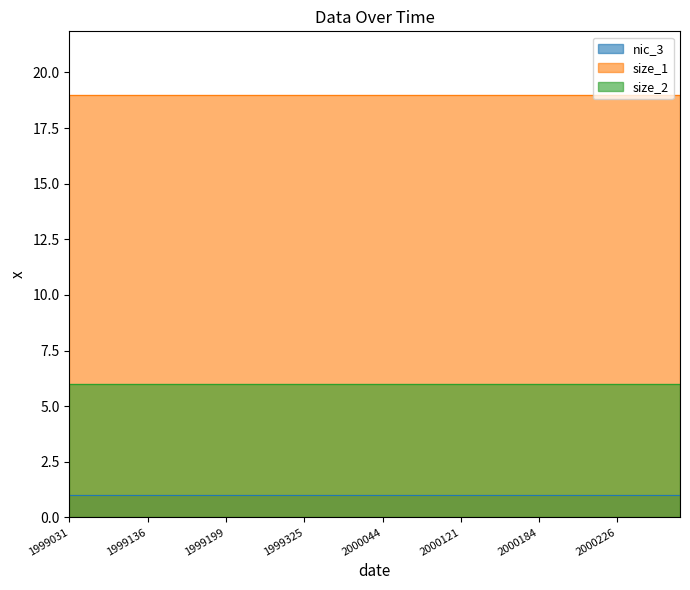

True or false: size_1 has more than 0 interior local peaks.

False